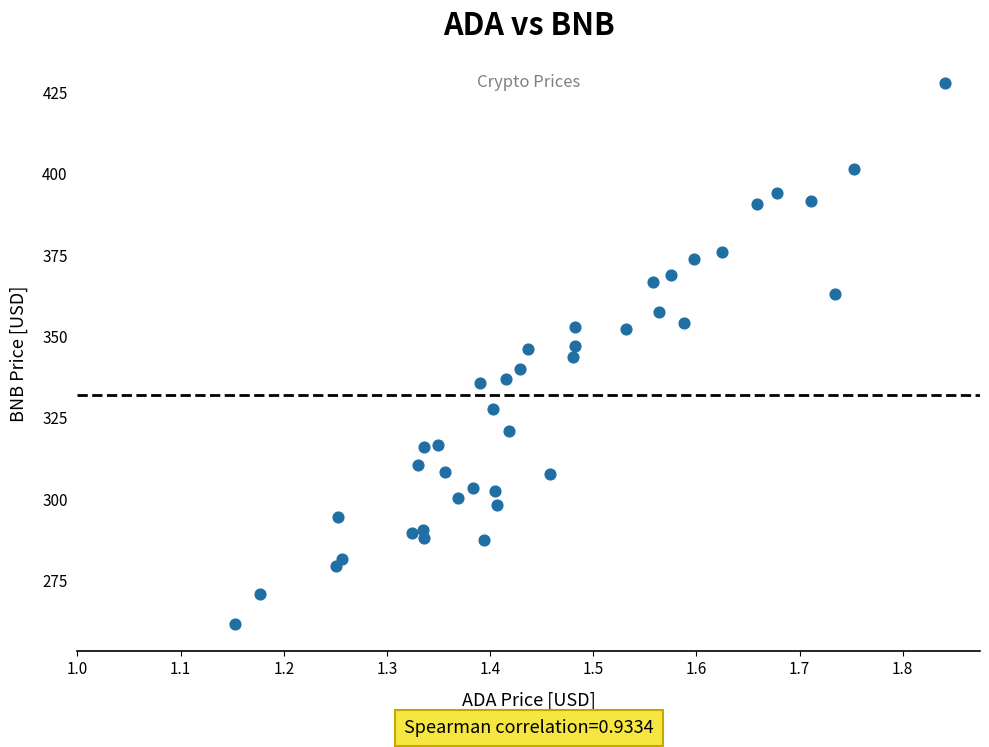

What is the range of Y values (max minus min)?

166.0